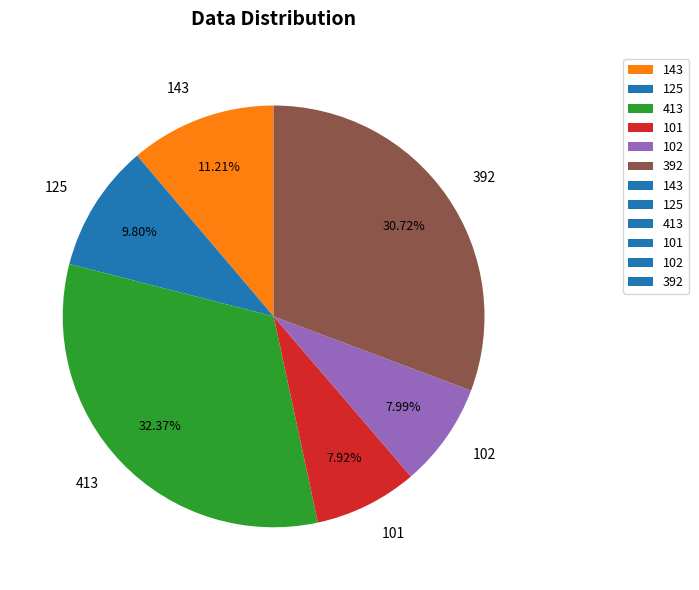

Does 392 account for over 50% of the chart?

No